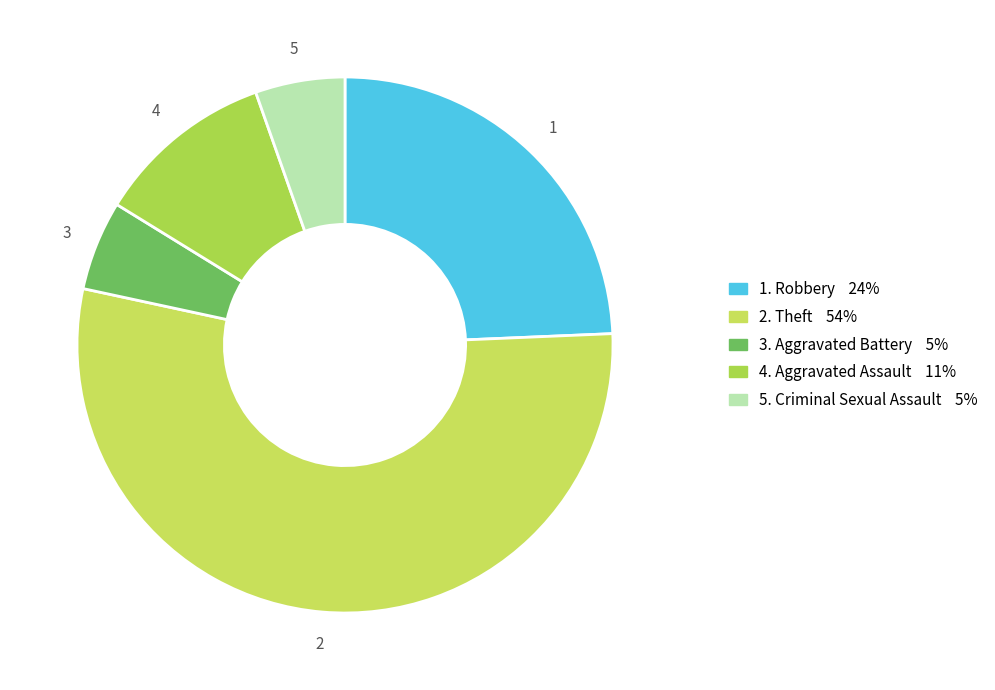

Which category has the smallest portion of the pie?

Aggravated Battery